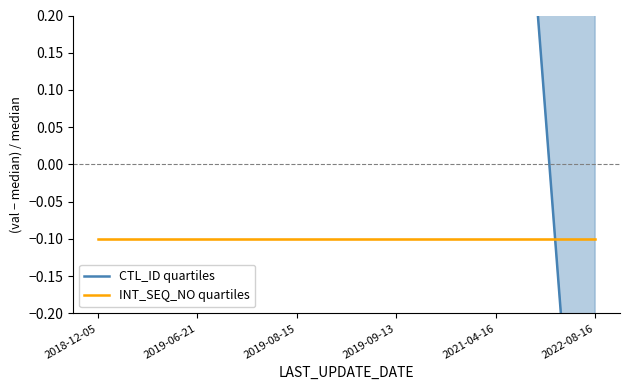

Reading right to left, transcribe all the data shown in this chart.

CTL_ID quartiles: 2022-08-16=-0.8	2021-04-16=0.9	2019-09-13=0.9	2019-08-15=0.9	2019-06-21=0.9	2018-12-05=0.9
INT_SEQ_NO quartiles: 2022-08-16=-0.1	2021-04-16=-0.1	2019-09-13=-0.1	2019-08-15=-0.1	2019-06-21=-0.1	2018-12-05=-0.1